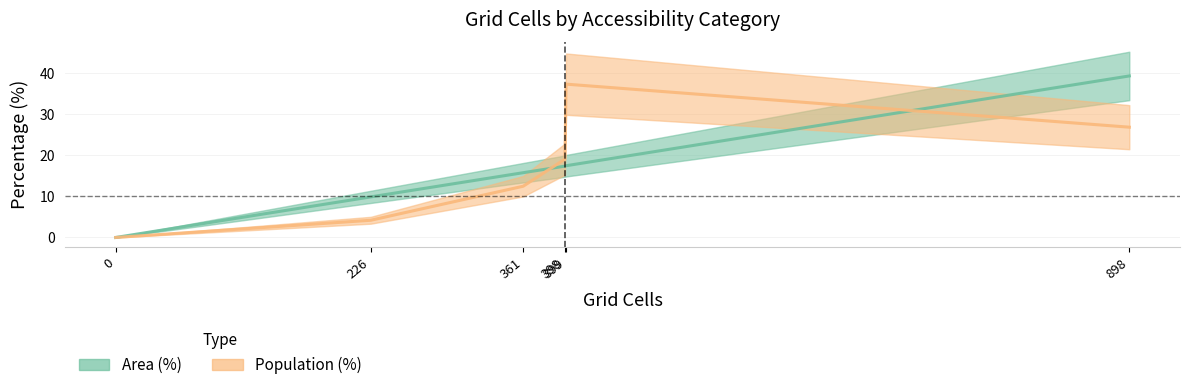

Which series has the largest range (max minus min)?

Area (%)